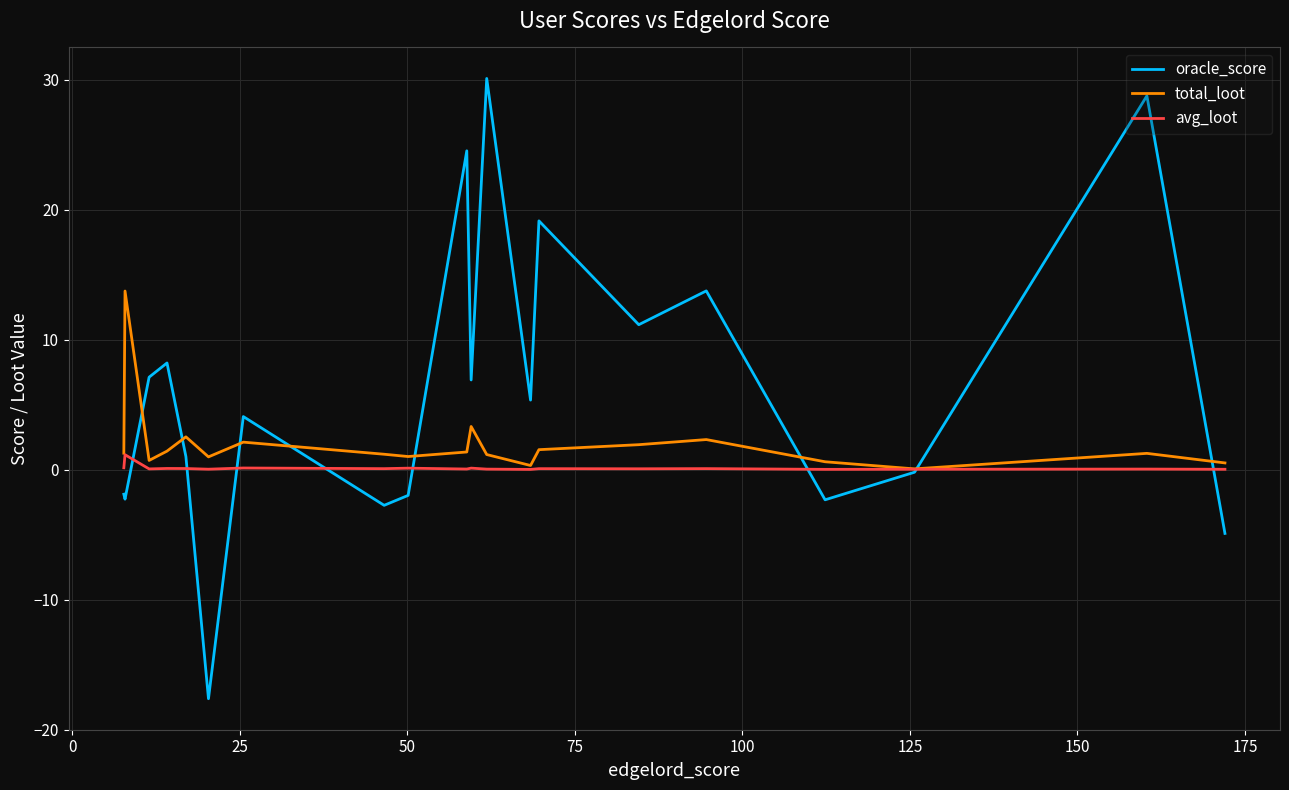

Rank the series by their average value, from lowest to highest.

avg_loot, total_loot, oracle_score